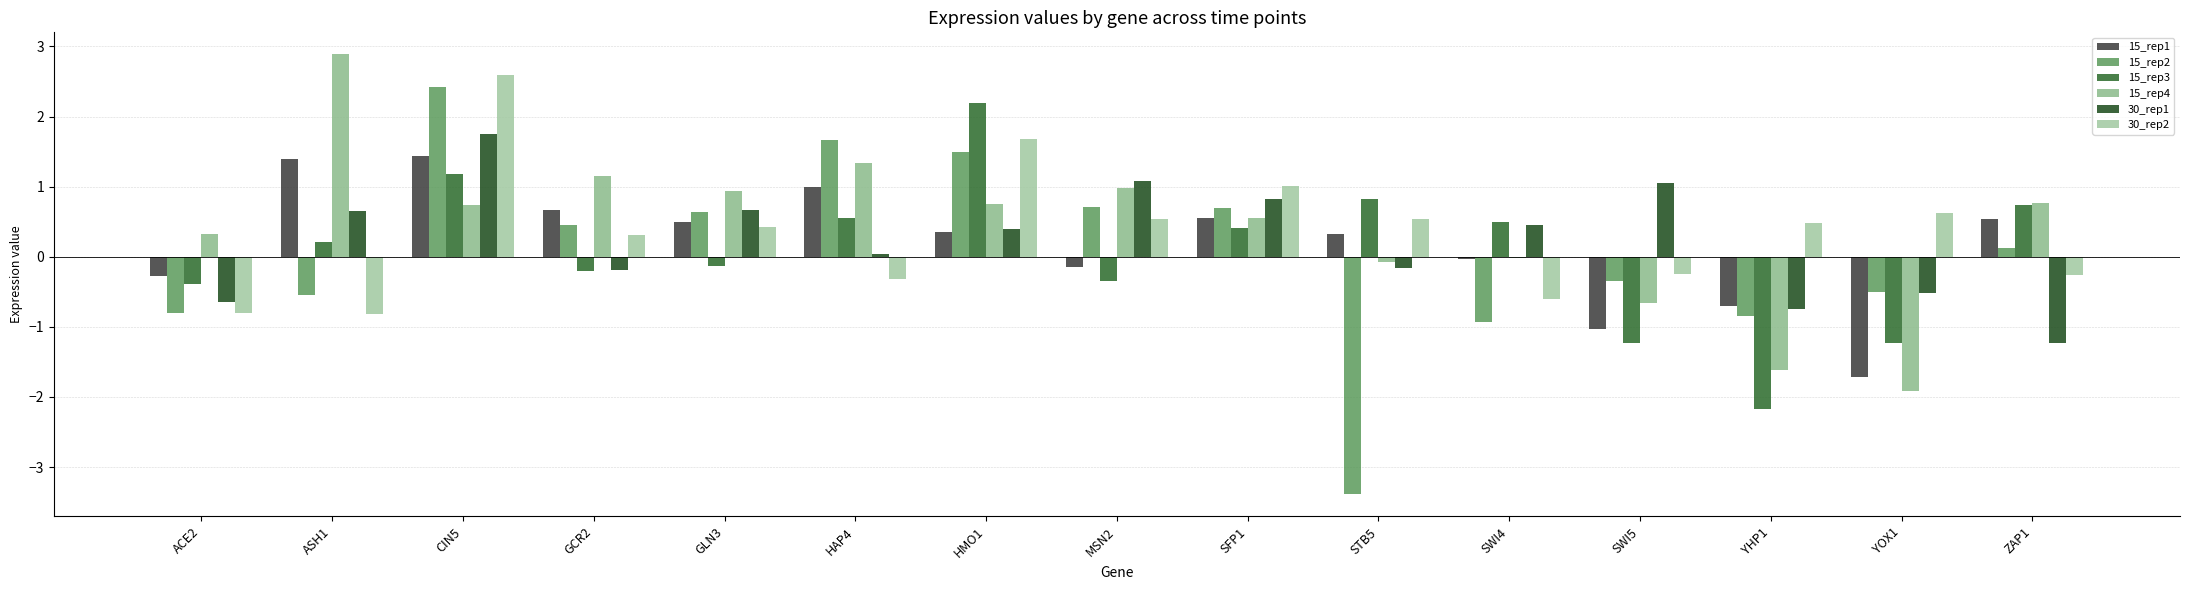

What is the maximum value for 15_rep3?

2.2